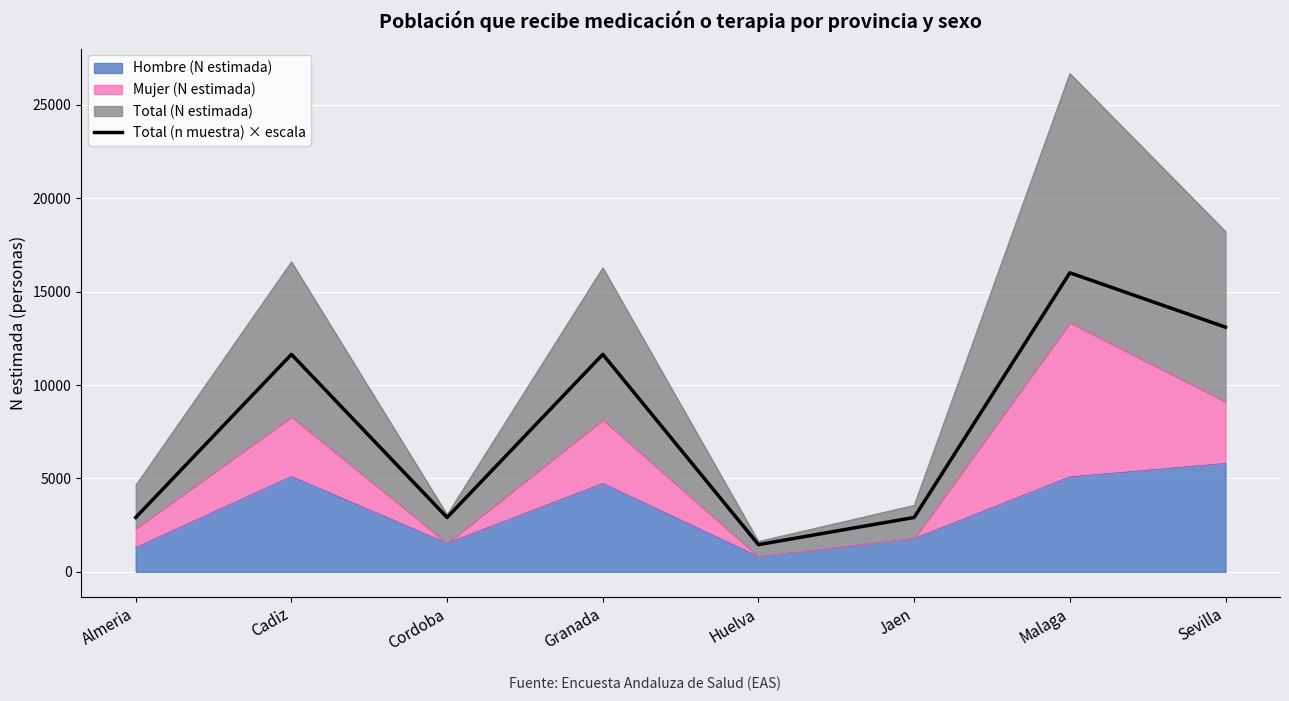

What is the ratio of the value at Huelva to the value at Jaen?

0.5